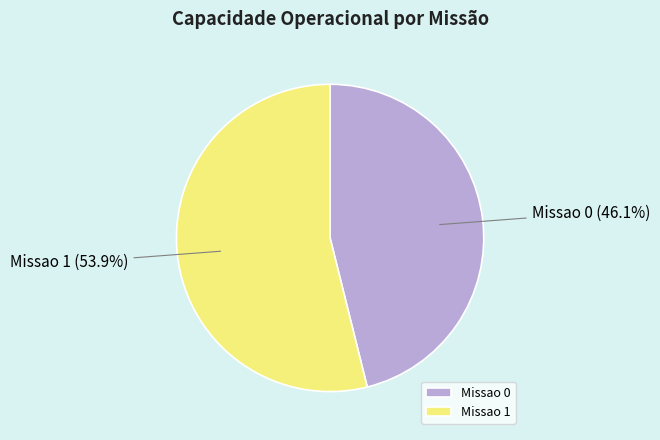

What percentage is NOT represented by Missao 1?

46.1%